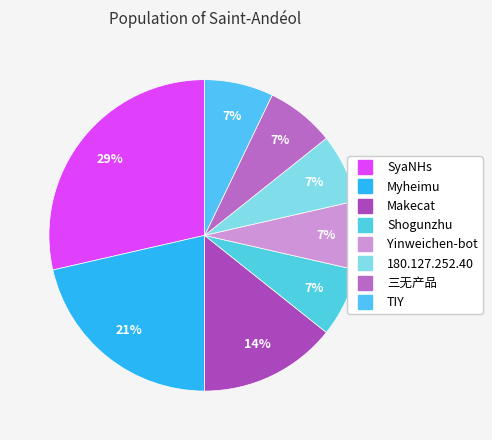

How many segments does this pie chart have?

8